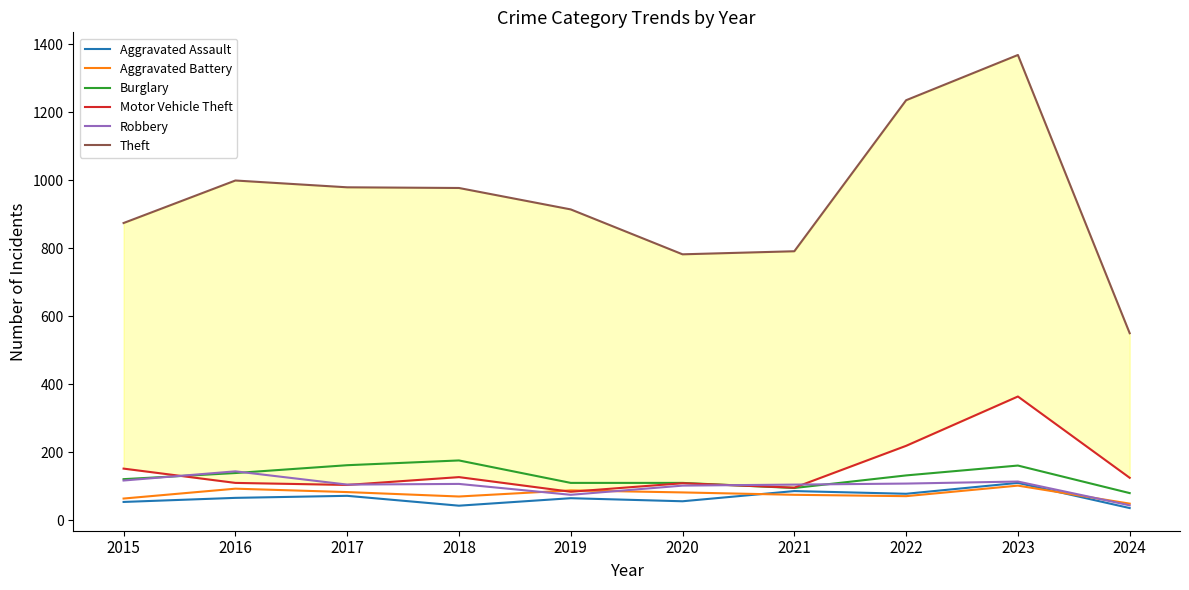

What is the total value across all series at 2021?

1248